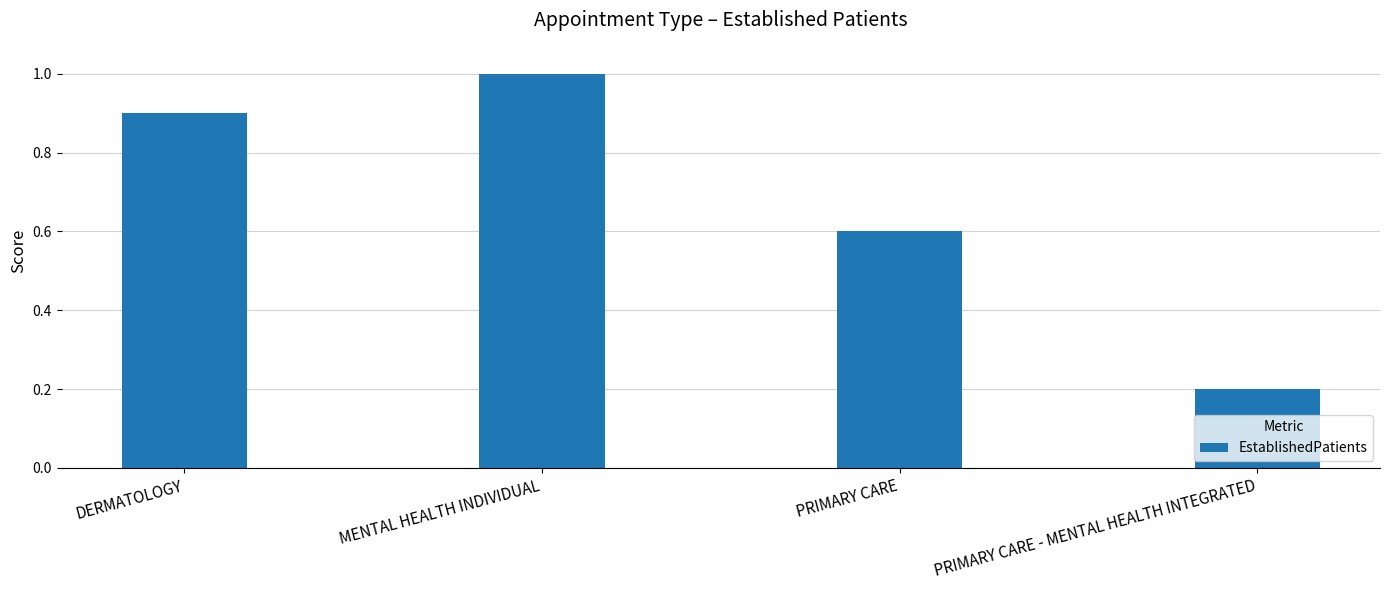

List the labels in order of value, smallest first.

PRIMARY CARE - MENTAL HEALTH INTEGRATED, PRIMARY CARE, DERMATOLOGY, MENTAL HEALTH INDIVIDUAL